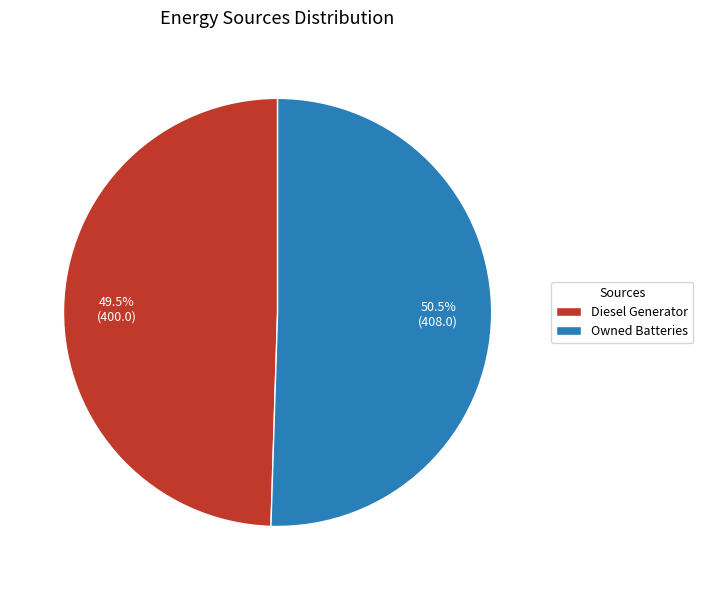

The Owned Batteries slice represents 59% of the pie. True or false?

False